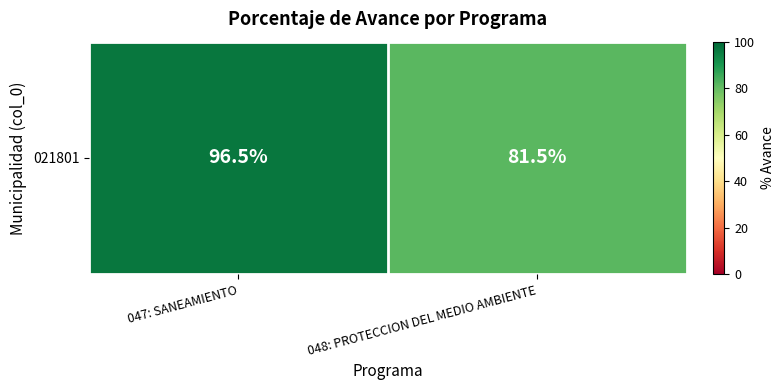

What is the sum of the values at 047: SANEAMIENTO and 048: PROTECCION DEL MEDIO AMBIENTE?

178.0